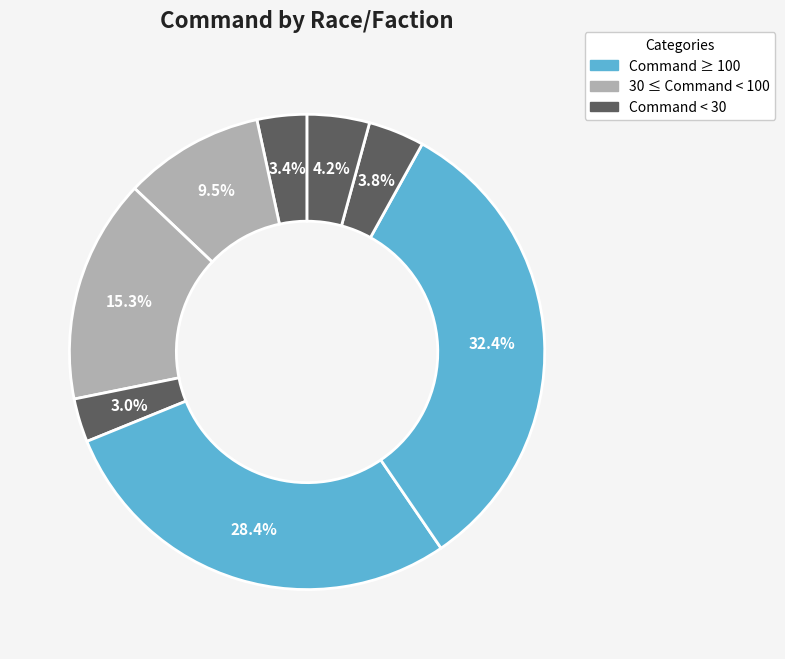

Count the number of slices in the pie.

8